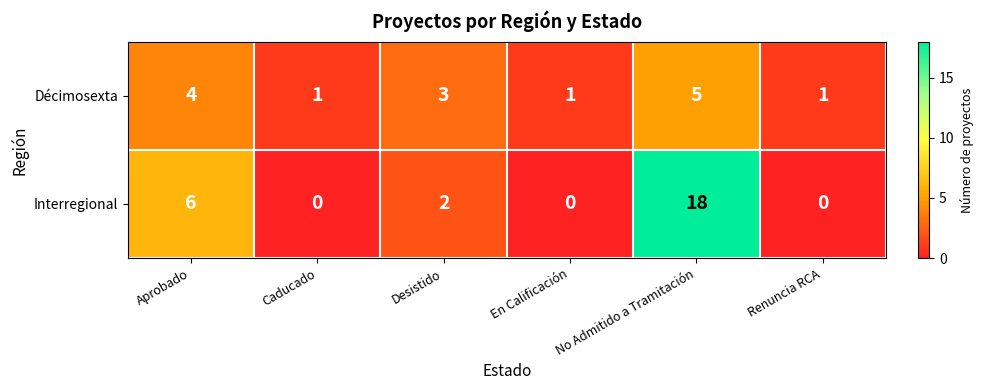

At which label does Décimosexta reach its peak?

No Admitido a Tramitación